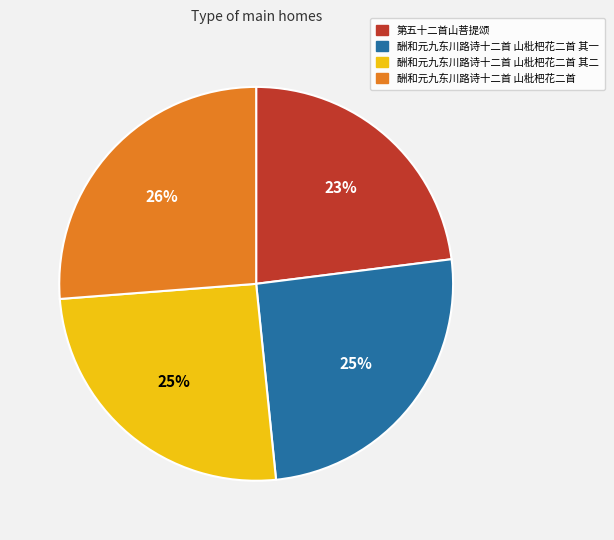

How many segments does this pie chart have?

4